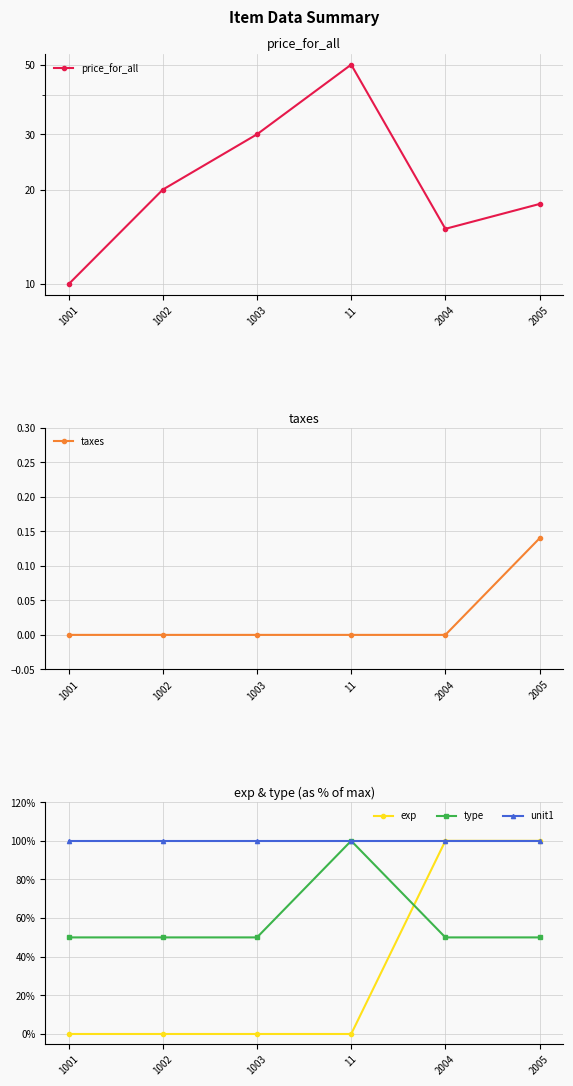

What is the value of the price_for_all point at the 6th from the left?

18.0